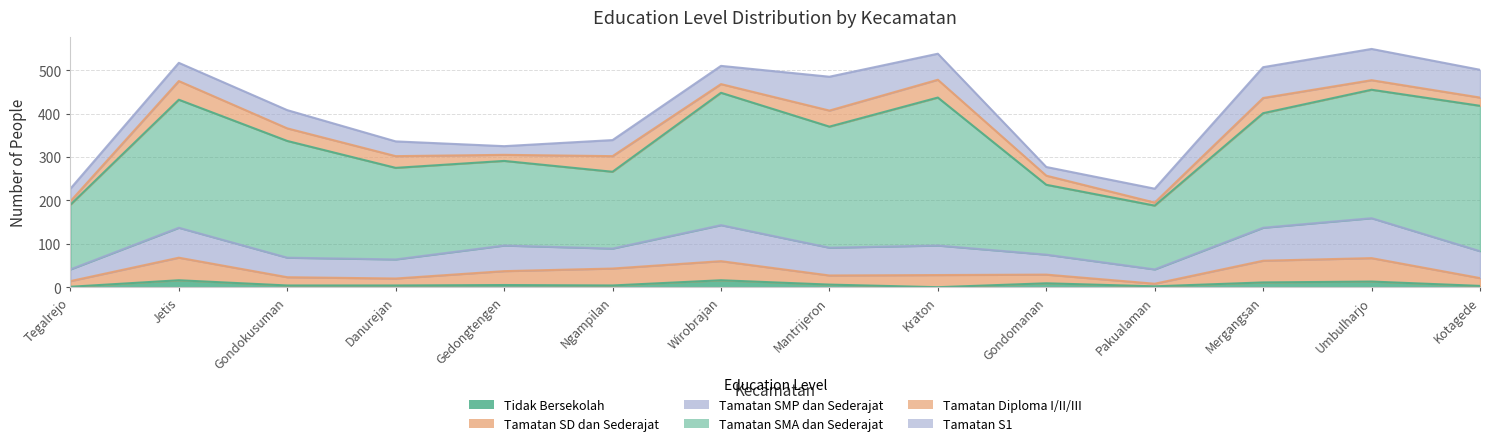

Count the number of categories in the chart.

14